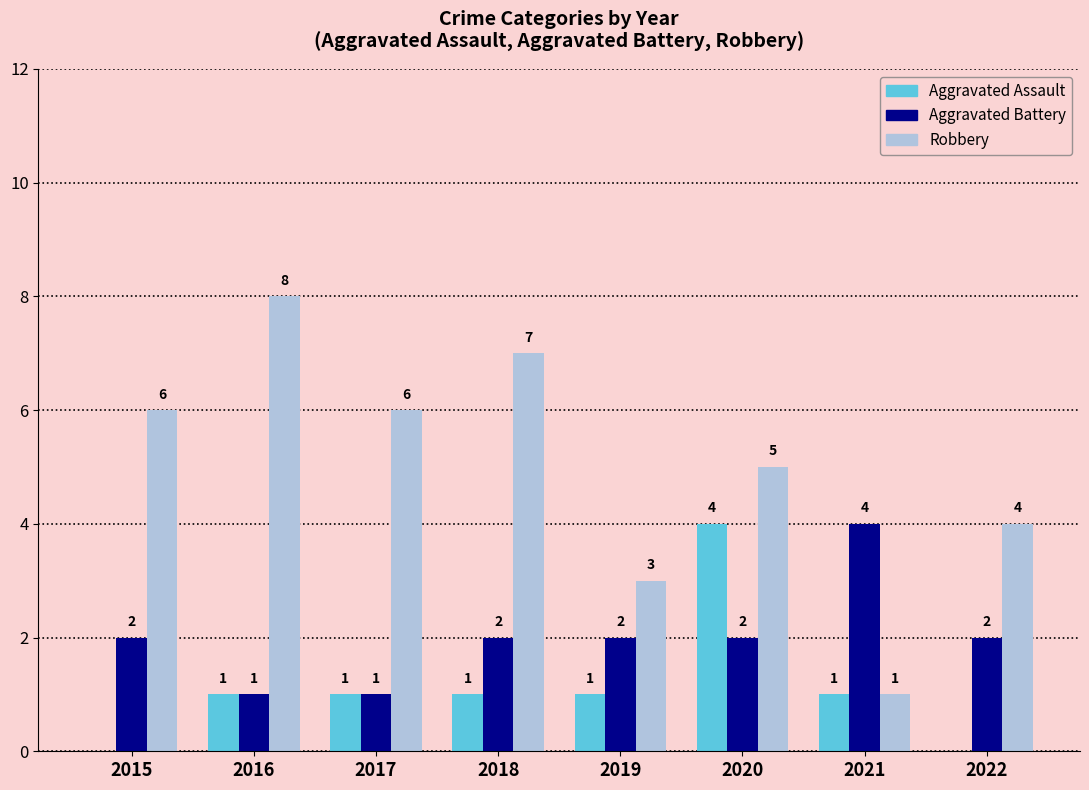

At which label is Robbery closest to 4?

2022